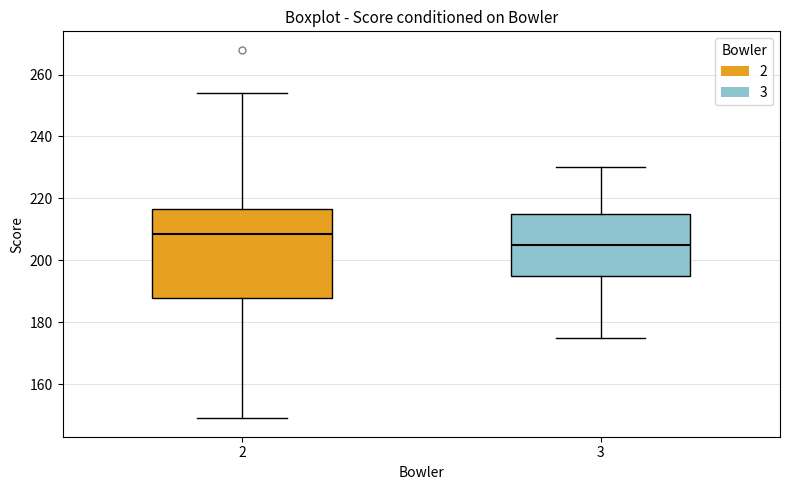

Reading left to right, read every box against the y-axis: the position of its median line, the range the box covers, and the ends of its whiskers. The values are not printed on the chart, so give them approximately, as read against the axis.

2: median 208, box 188 to 216, whiskers 150 to 254
3: median 206, box 196 to 216, whiskers 176 to 230